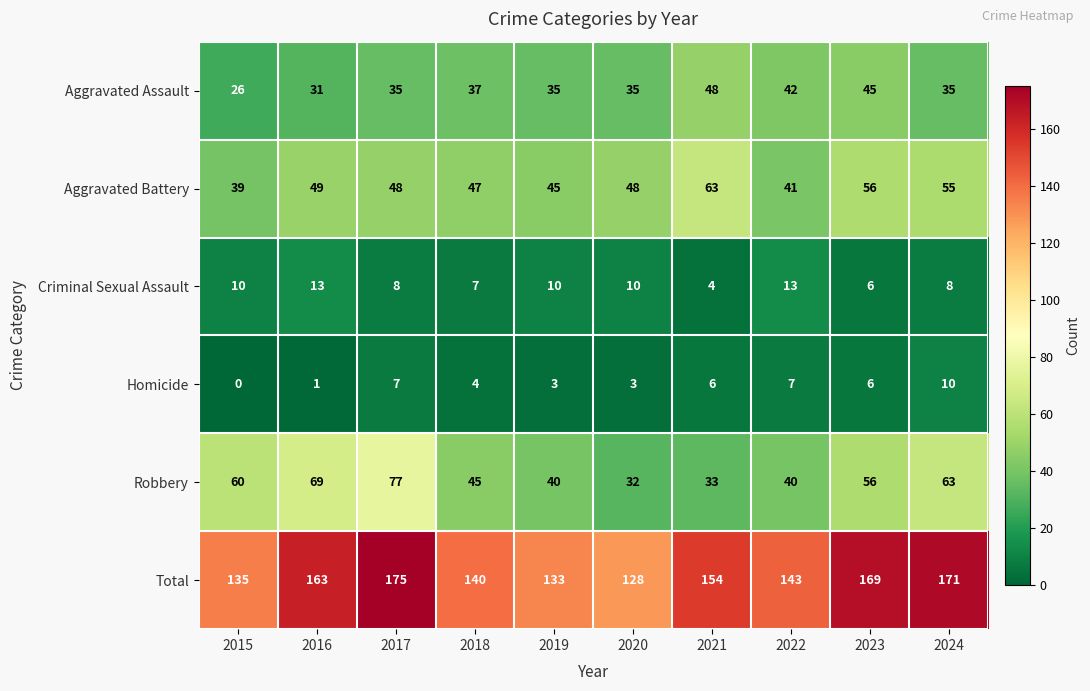

At how many categories does at least one series exceed 112?

10